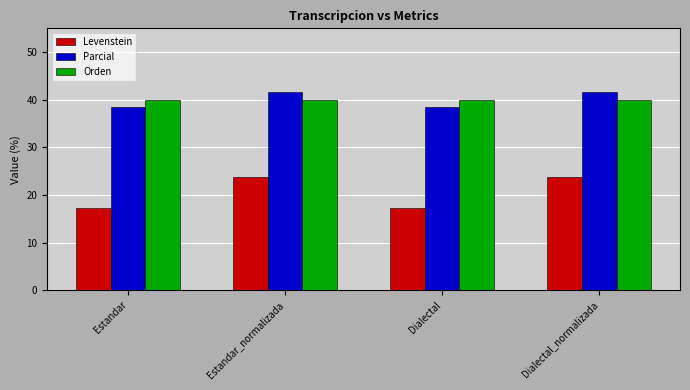

List the series in order of their peak value, highest first.

Parcial, Orden, Levenstein